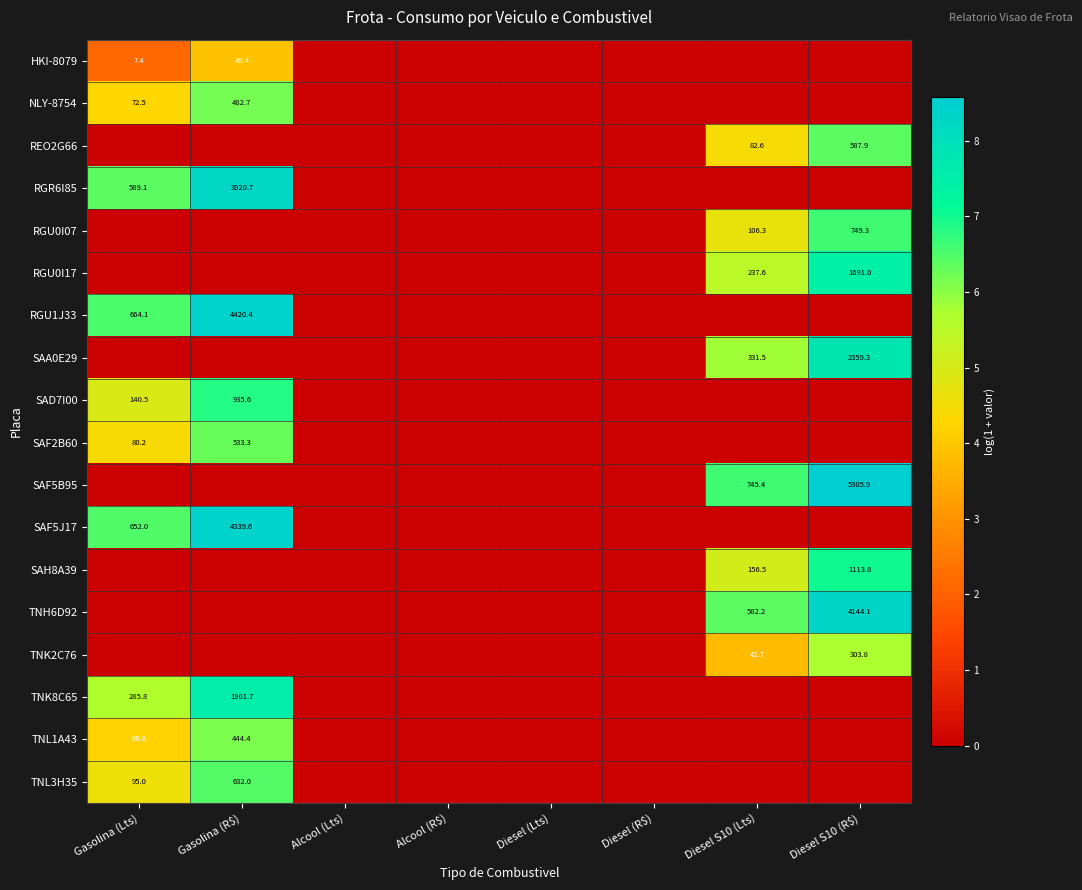

How many positive values does the SAF5J17 series have?

2